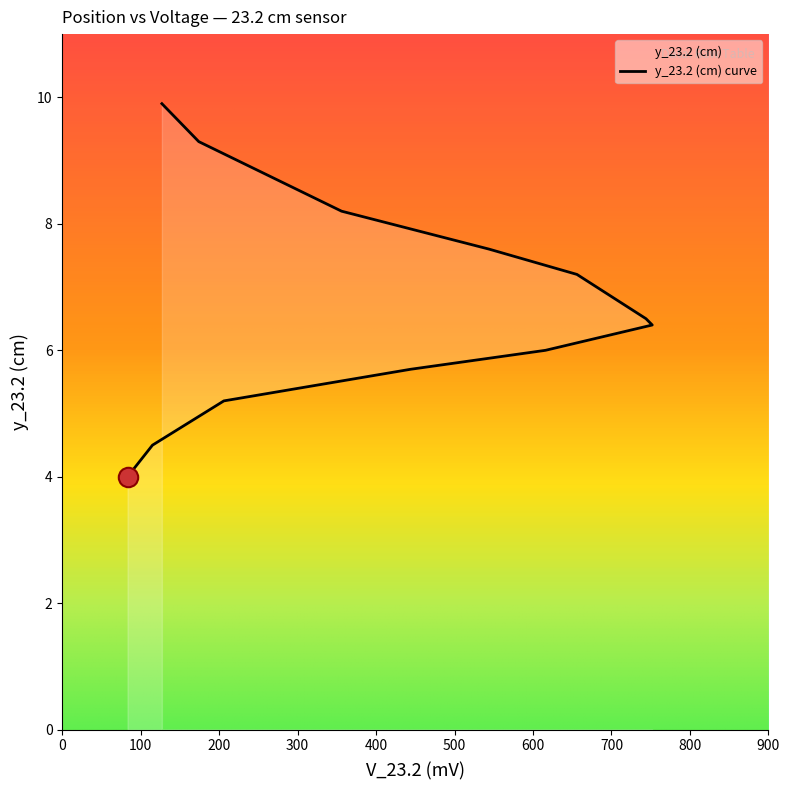

What is the value of the 8th point from the left?

7.2